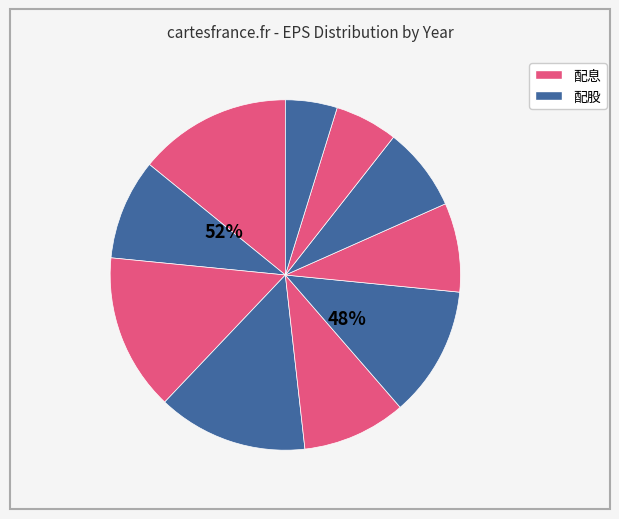

To the nearest percent, what is the average slice percentage?

10%